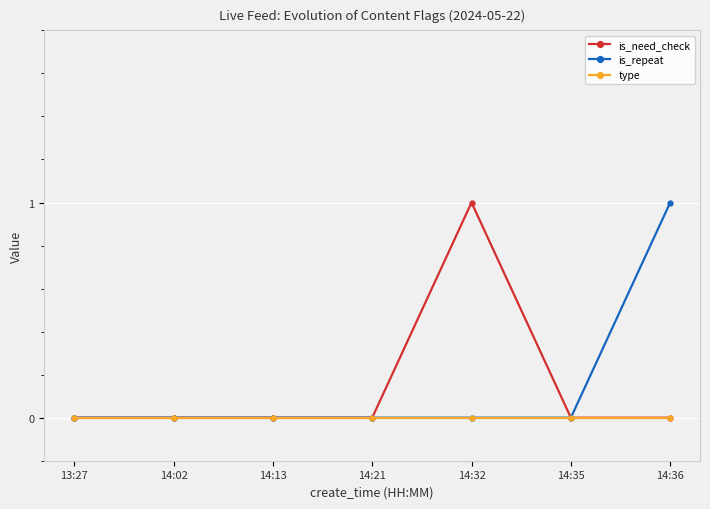

True or false: is_repeat has more than 2 interior local peaks.

False